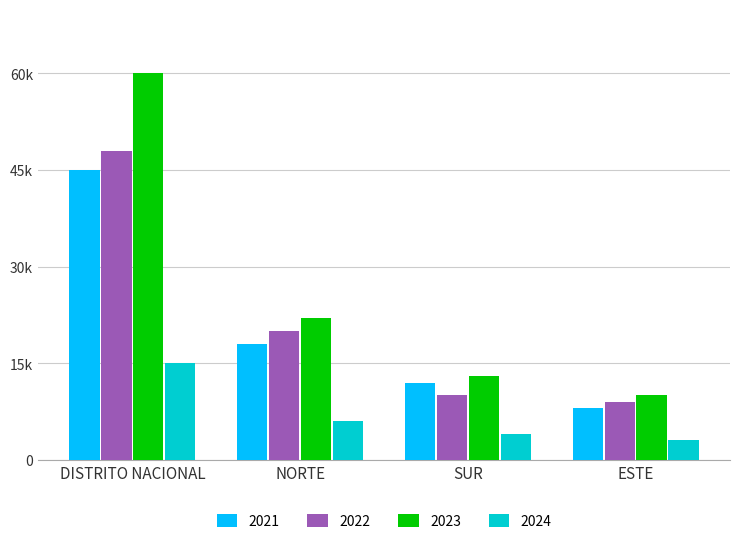

What is the label of the 3rd bar from the left?

SUR